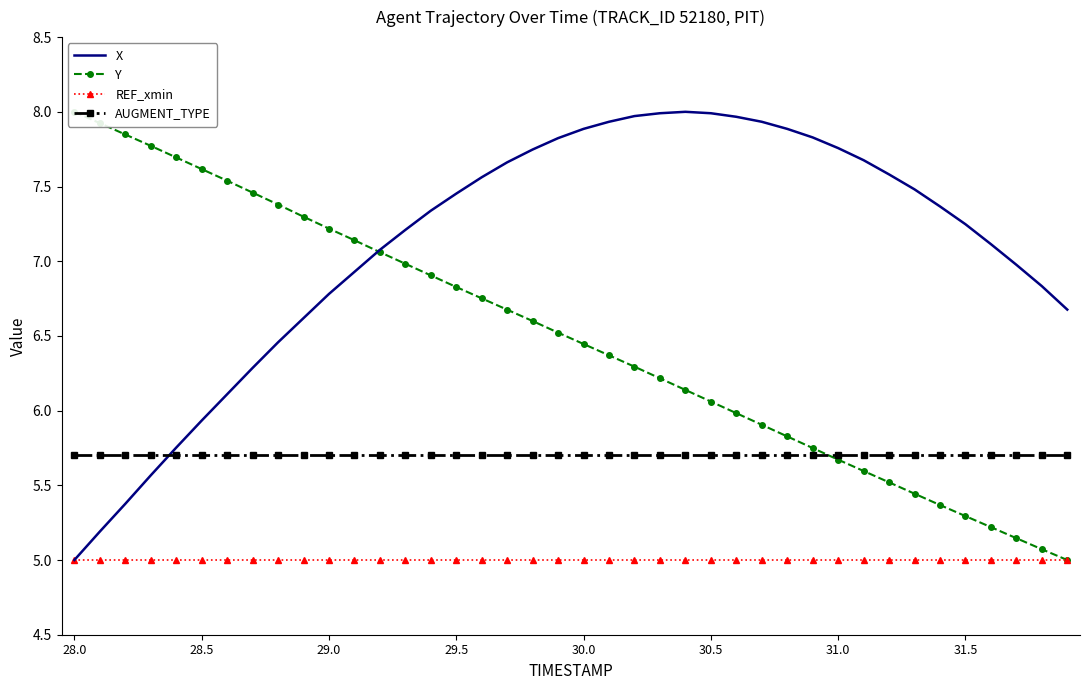

The REF_xmin series shows 5.0 at 13. True or false?

True